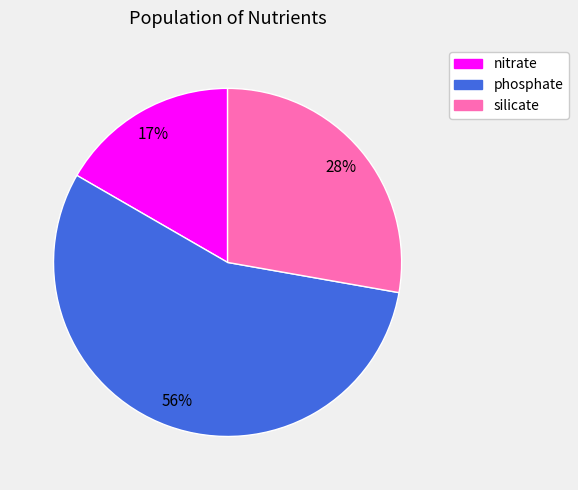

To the nearest percent, what is the average slice percentage?

33%